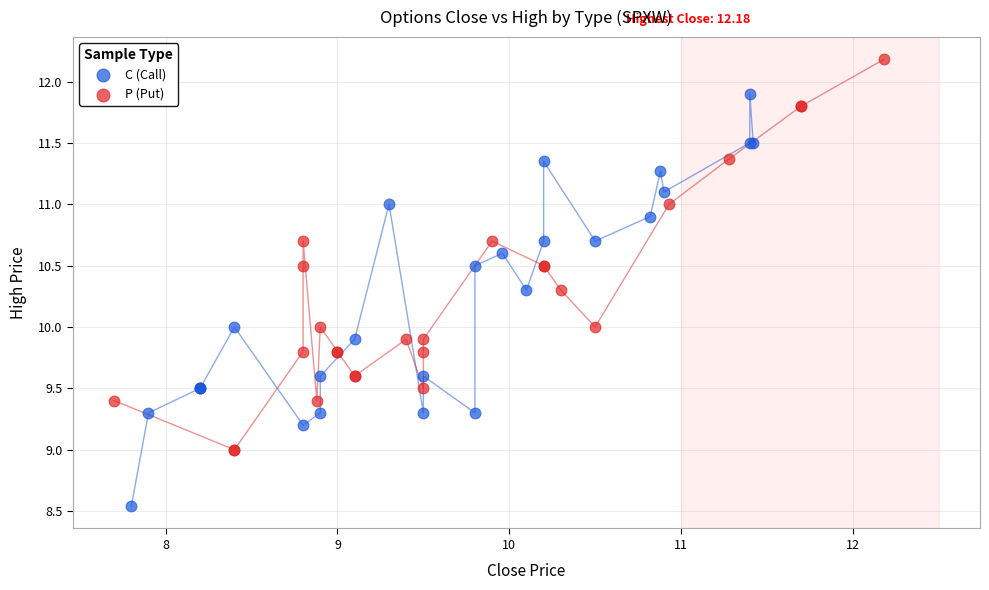

Which series reaches the maximum Y coordinate?

P (Put)